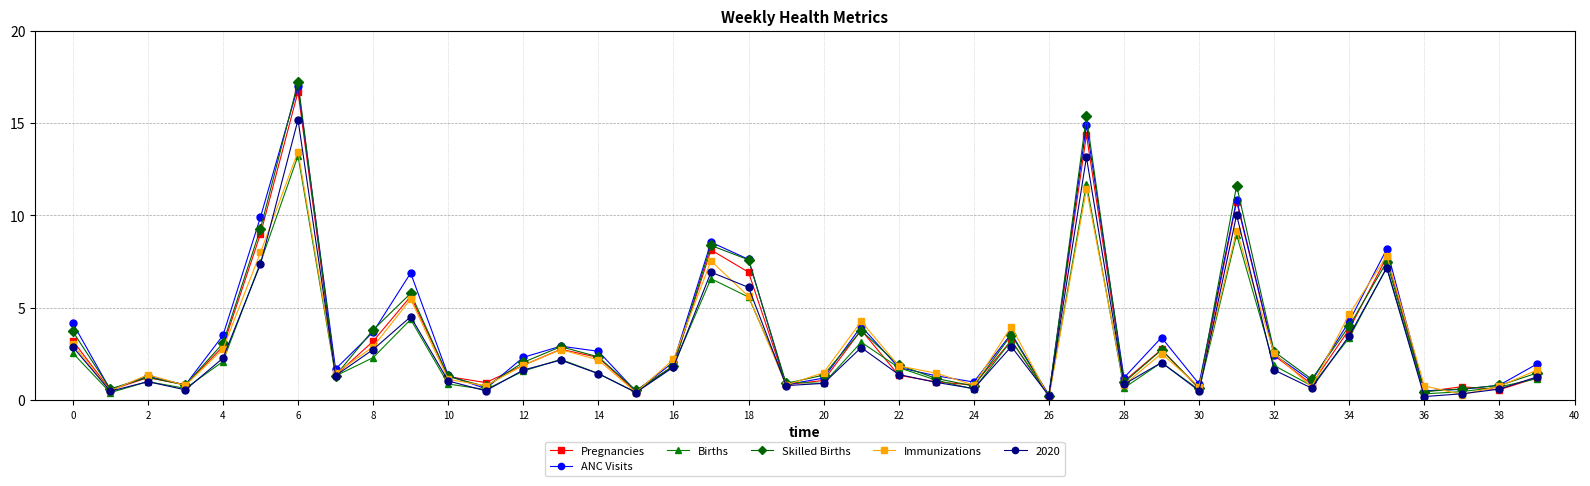

What is the greatest value displayed?

17.2